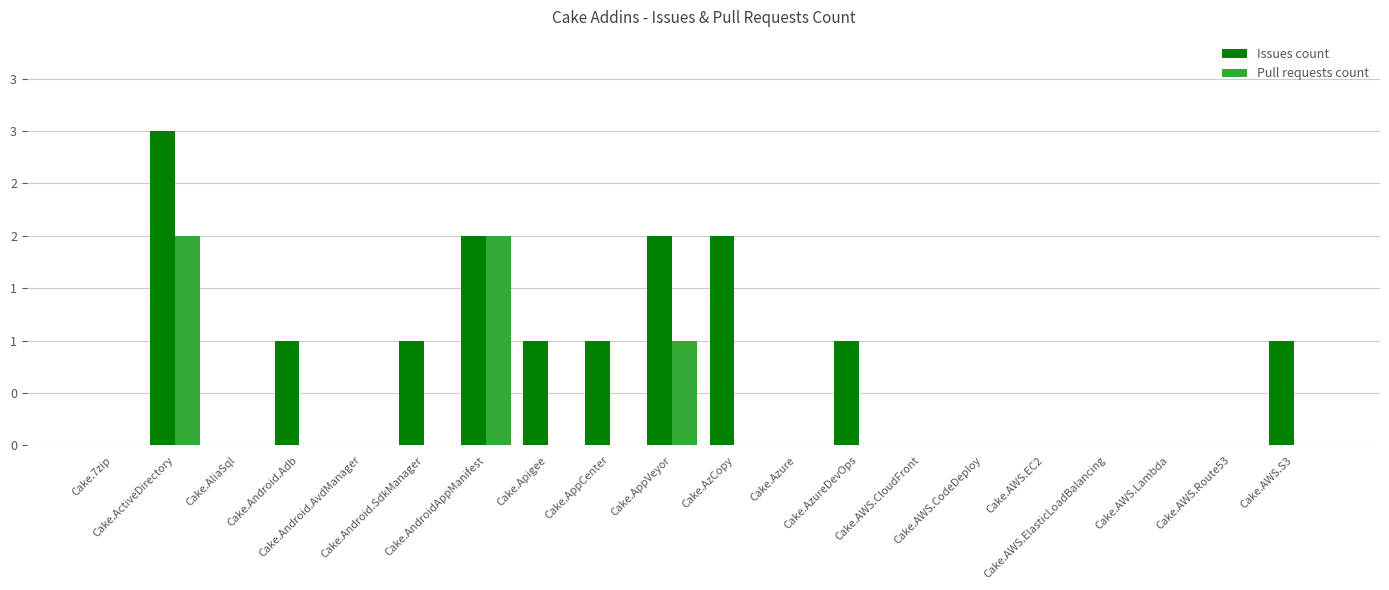

Are the bars horizontal?

No